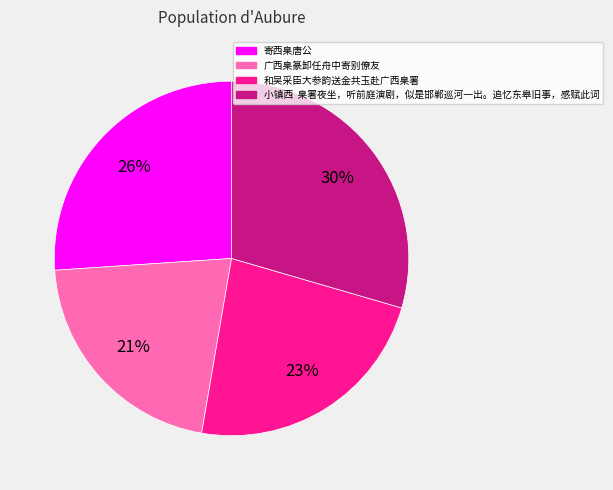

Rank the categories by value from highest to lowest.

小镇西 臬署夜坐，听前庭演剧，似是邯郸巡河一出。追忆东皋旧事，感赋此词, 寄西臬唐公, 和吴采臣大参韵送金共玉赴广西臬署, 广西臬篆卸任舟中寄别僚友